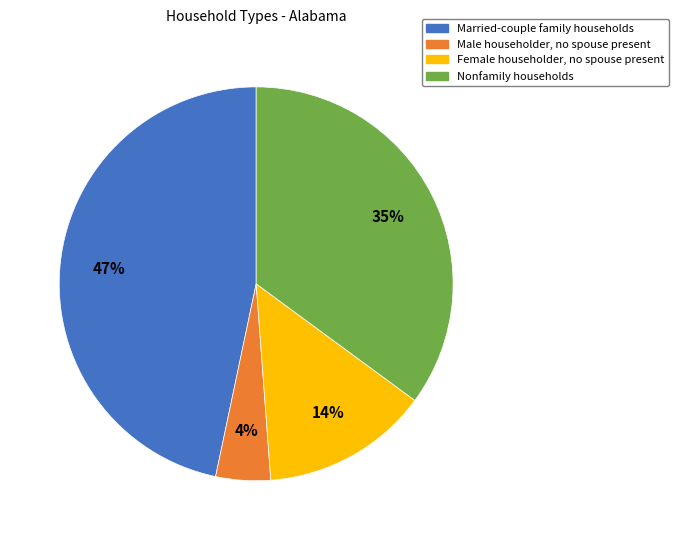

Between Male householder, no spouse present and Nonfamily households, which is larger?

Nonfamily households